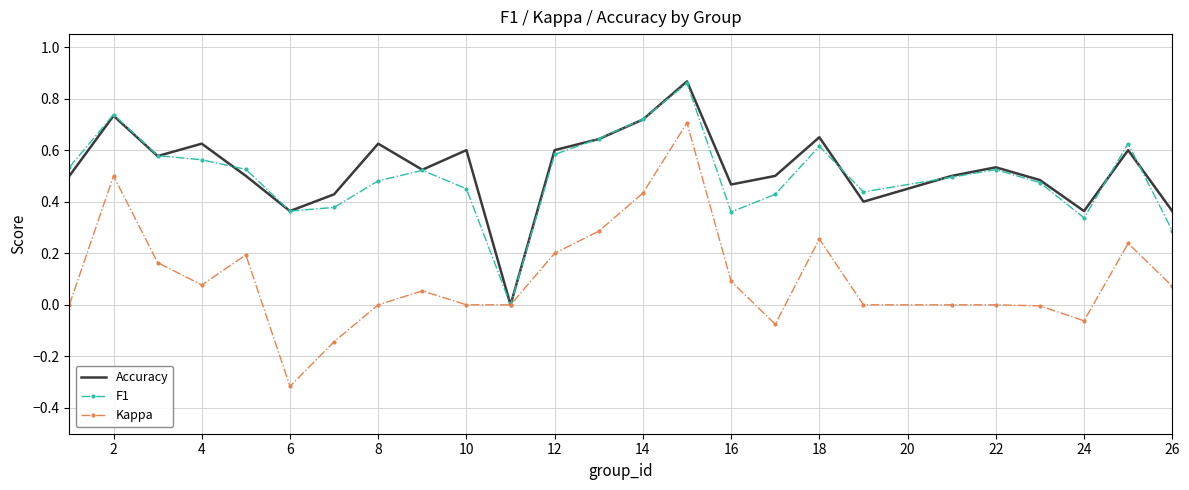

Which series has the largest range (max minus min)?

Kappa